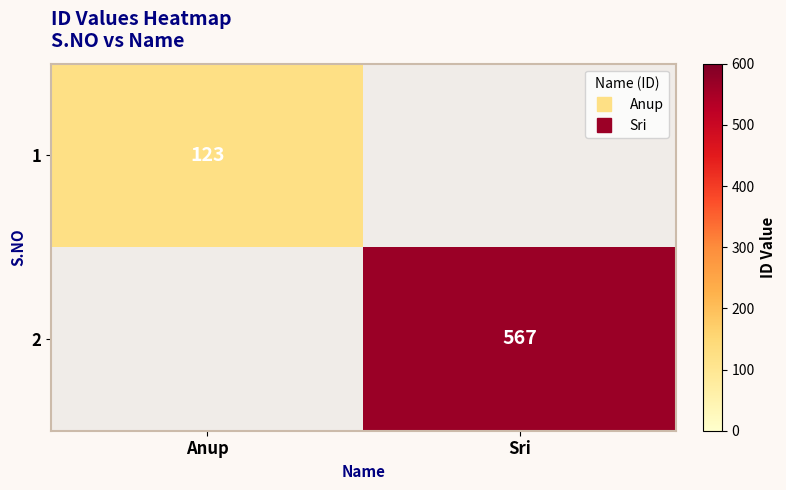

How many positive values does the 2 series have?

1